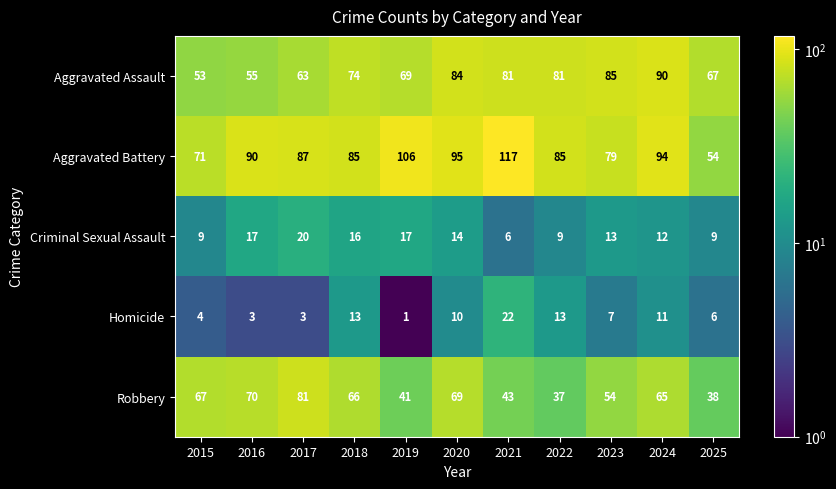

What is the total value across all series at 2020?

272